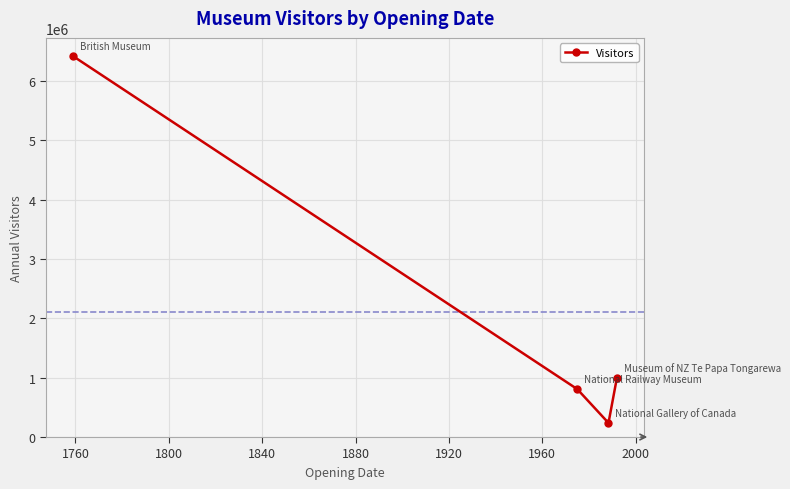

What is the maximum value shown in the chart?

6420395